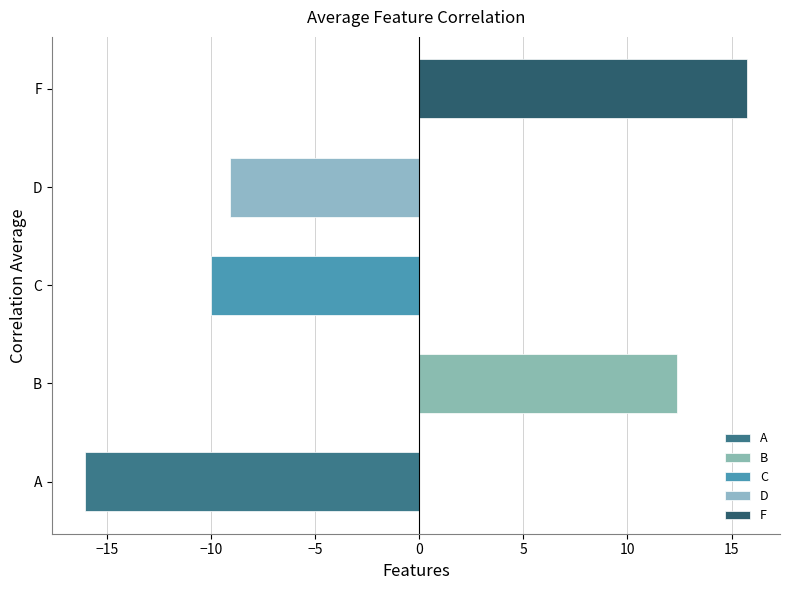

How many bars are there in total?

5